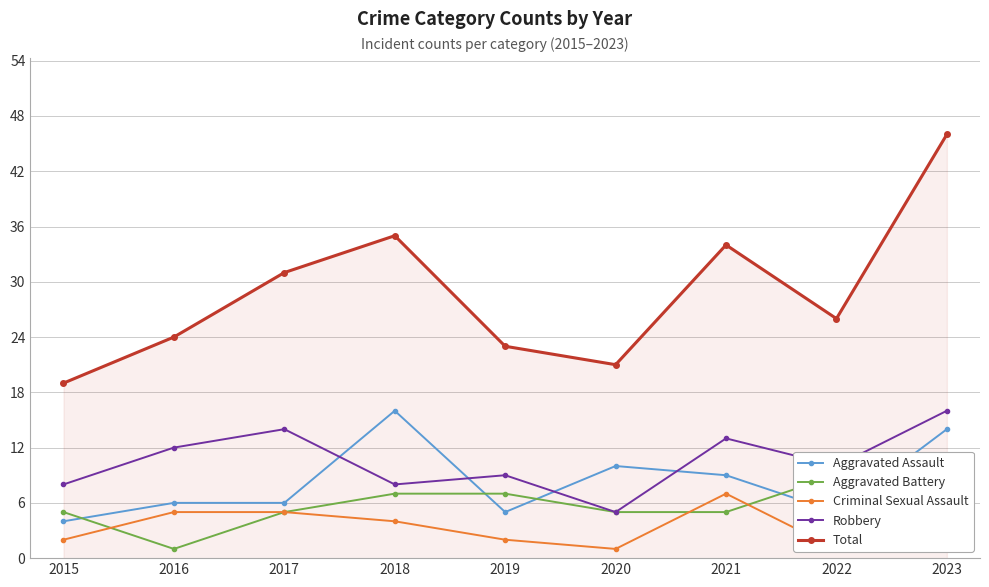

How many categories are shown in the chart?

9